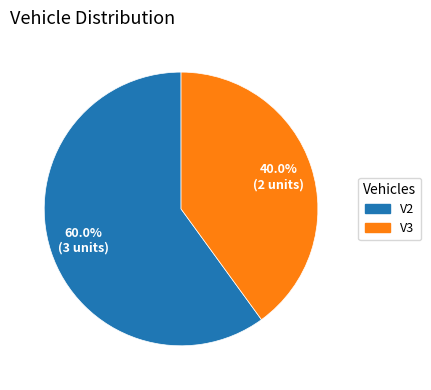

What percentage is the V2 slice, to the nearest percent?

60%